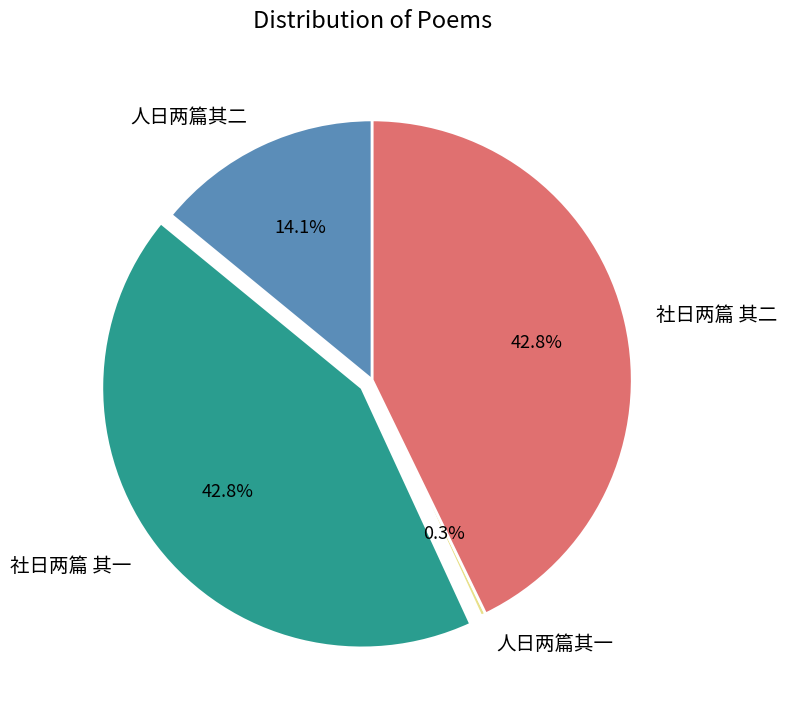

To the nearest percent, what is the difference between the 人日两篇其一 and 社日两篇 其一 slice percentages?

42%